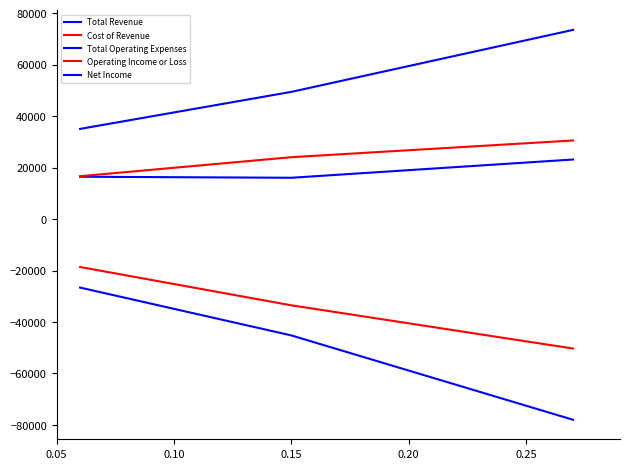

Does the chart have visible grid lines?

No